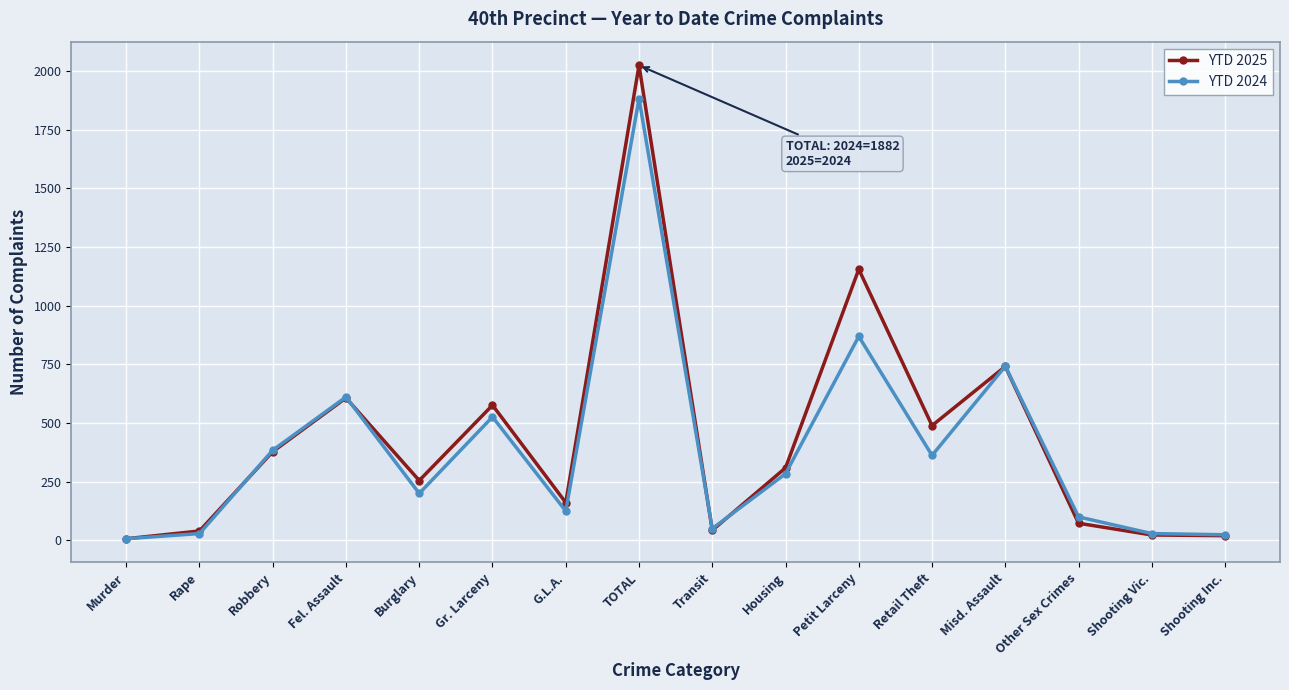

List the series in order of their peak value, highest first.

YTD 2025, YTD 2024